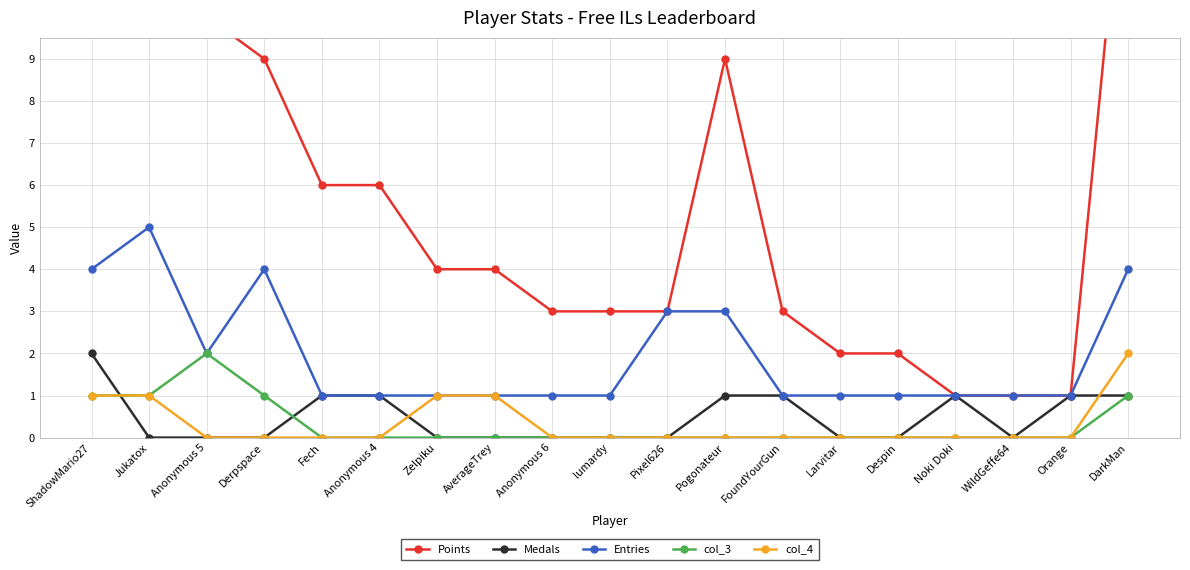

At which label is col_4 closest to 1?

ShadowMario27